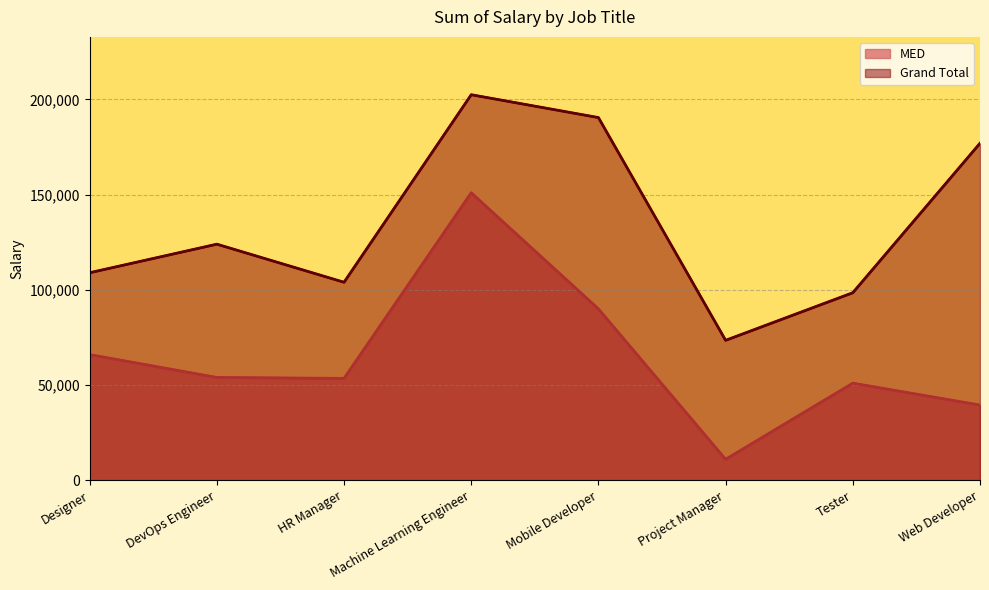

What is the spread (max minus min) of values at Machine Learning Engineer?

51500